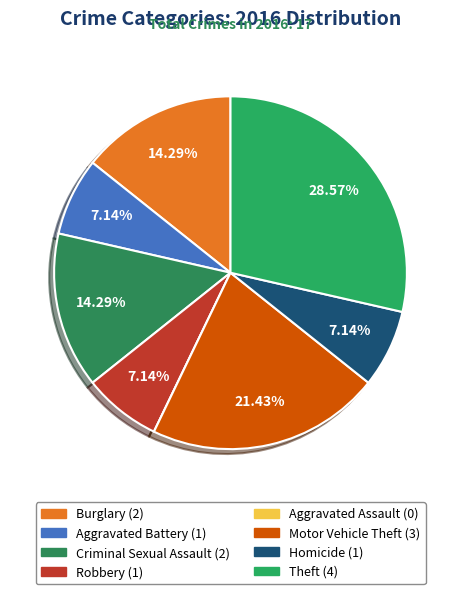

Rank the categories by value from highest to lowest.

Theft, Motor Vehicle Theft, Burglary, Criminal Sexual Assault, Aggravated Battery, Robbery, Homicide, Aggravated Assault